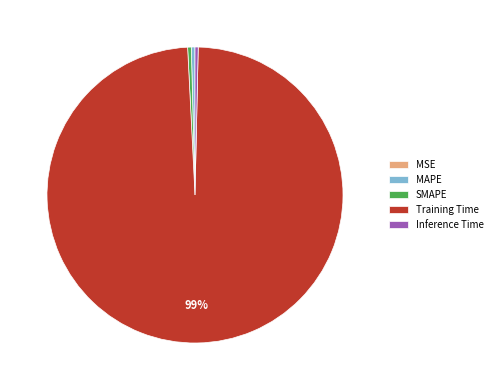

Which slice is the largest?

Training Time